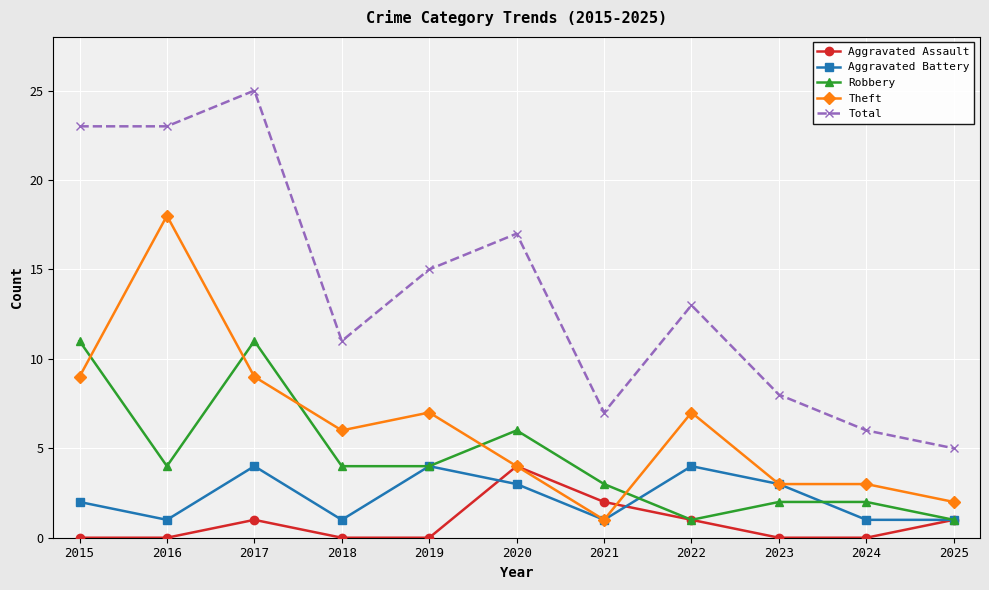

Which series has the widest spread of values?

Total